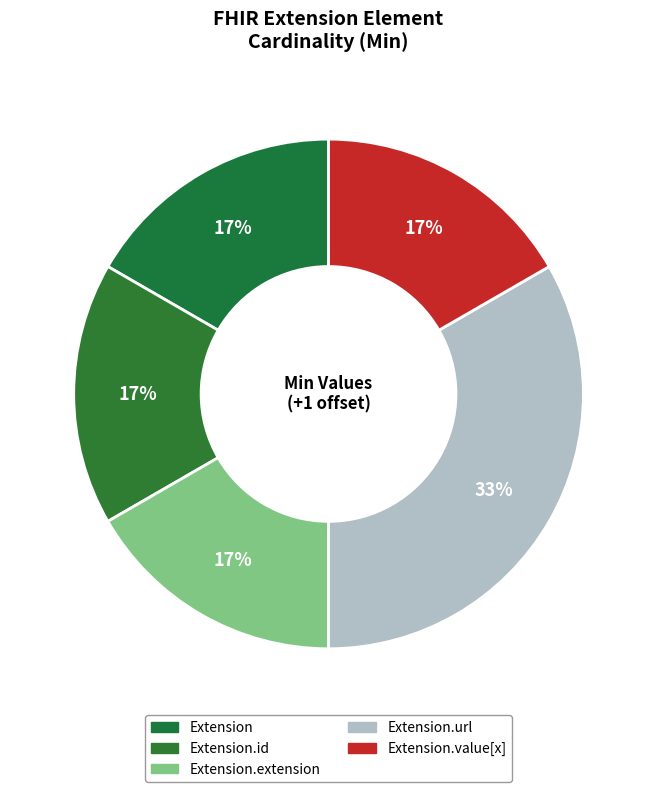

What is the largest slice in the pie chart?

Extension.url